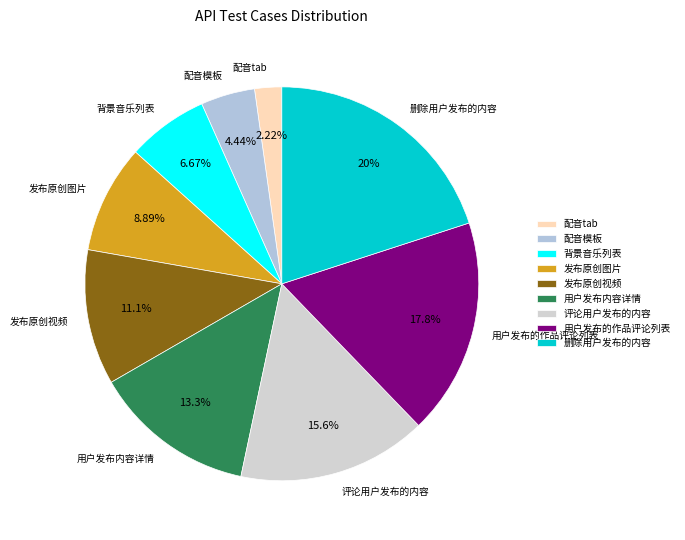

What is the ratio of the value at 用户发布的作品评论列表 to the value at 用户发布内容详情?

1.3